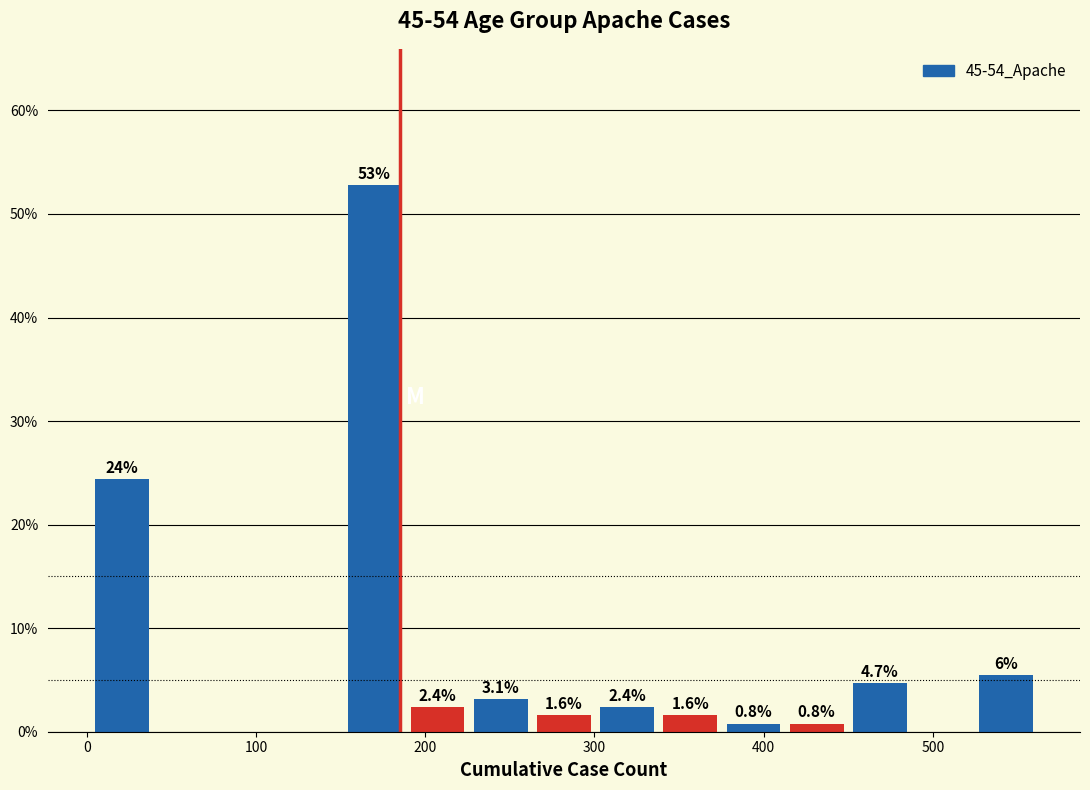

Around what value on the x-axis is the tallest bar? Give the approximate position of its centre, as read against the axis.

170